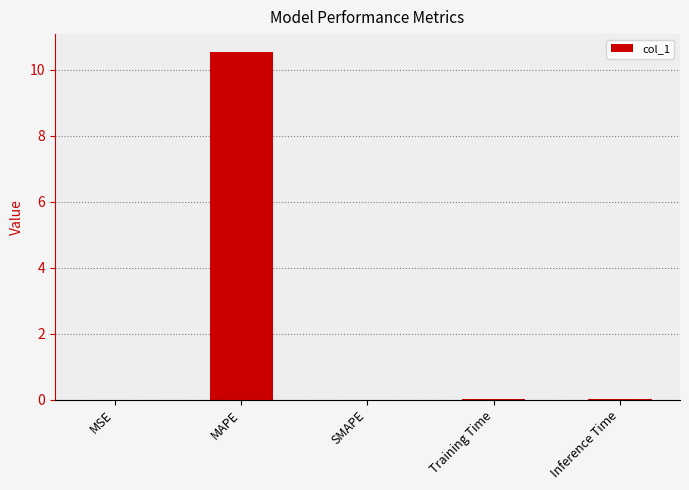

True or false: the data shows -6.0 at SMAPE.

False